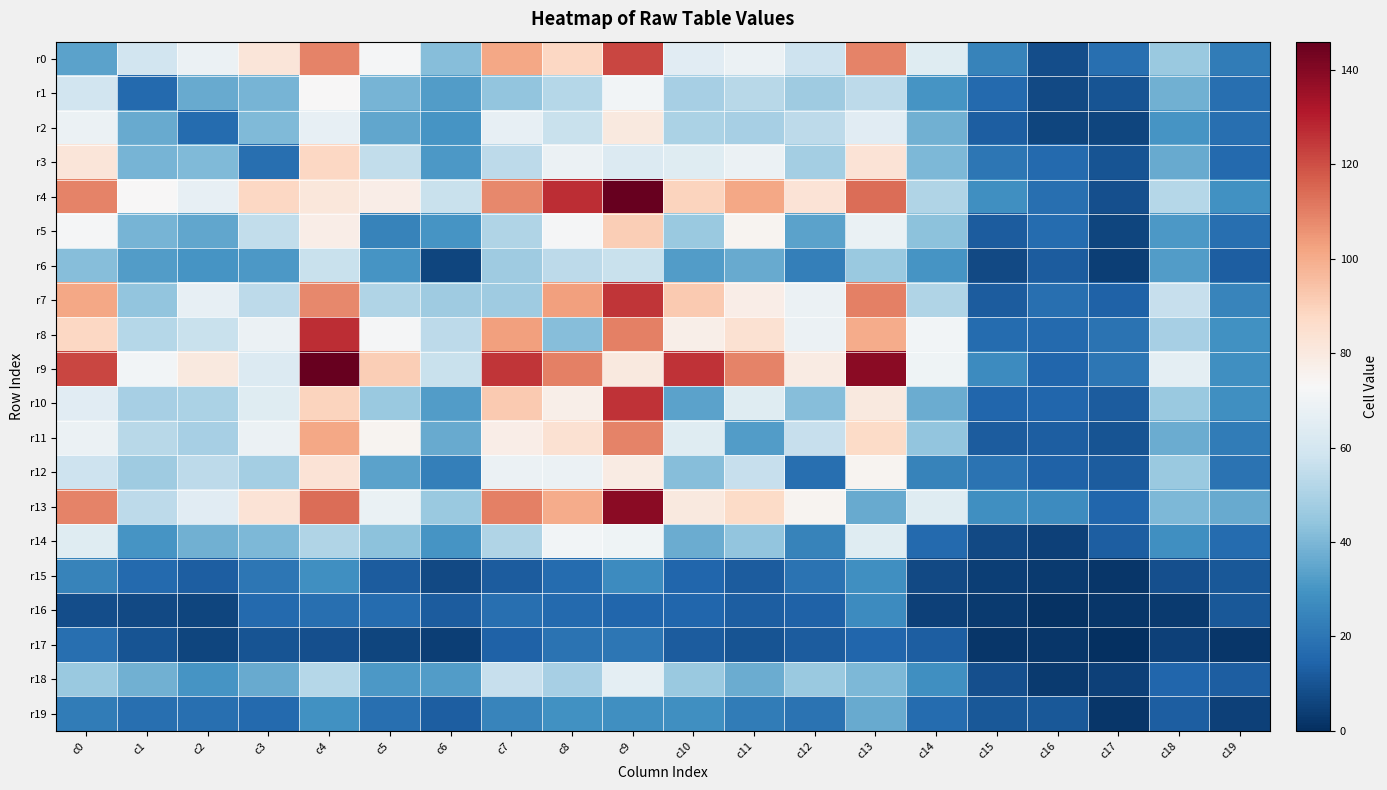

Which has a higher value, c13 or c8?

c13